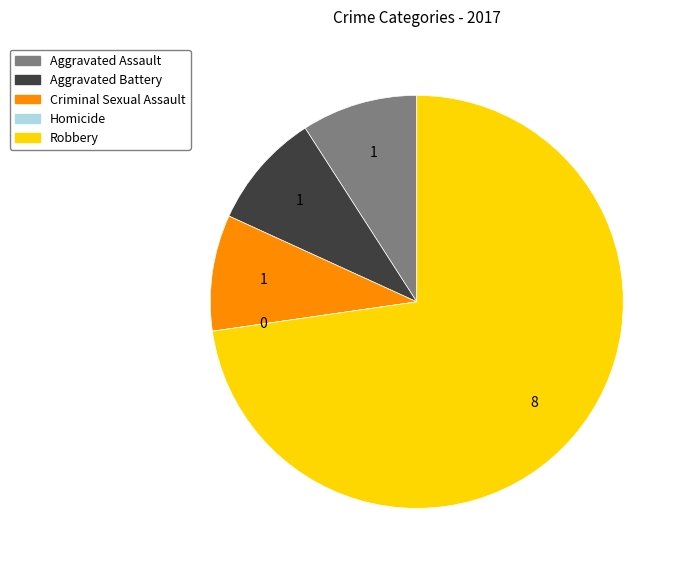

Approximately how many times larger is the value at Robbery compared to Aggravated Battery?

8.0